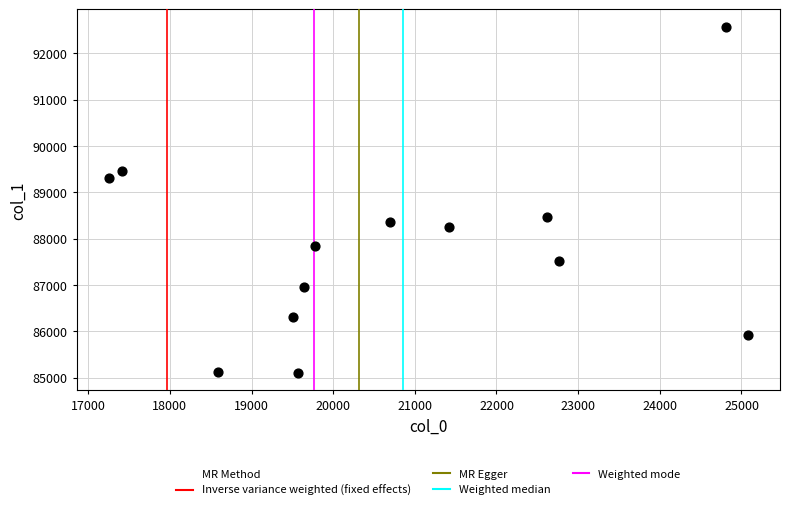

What Y value in the scatter plot is closest to 88835?

88459.0